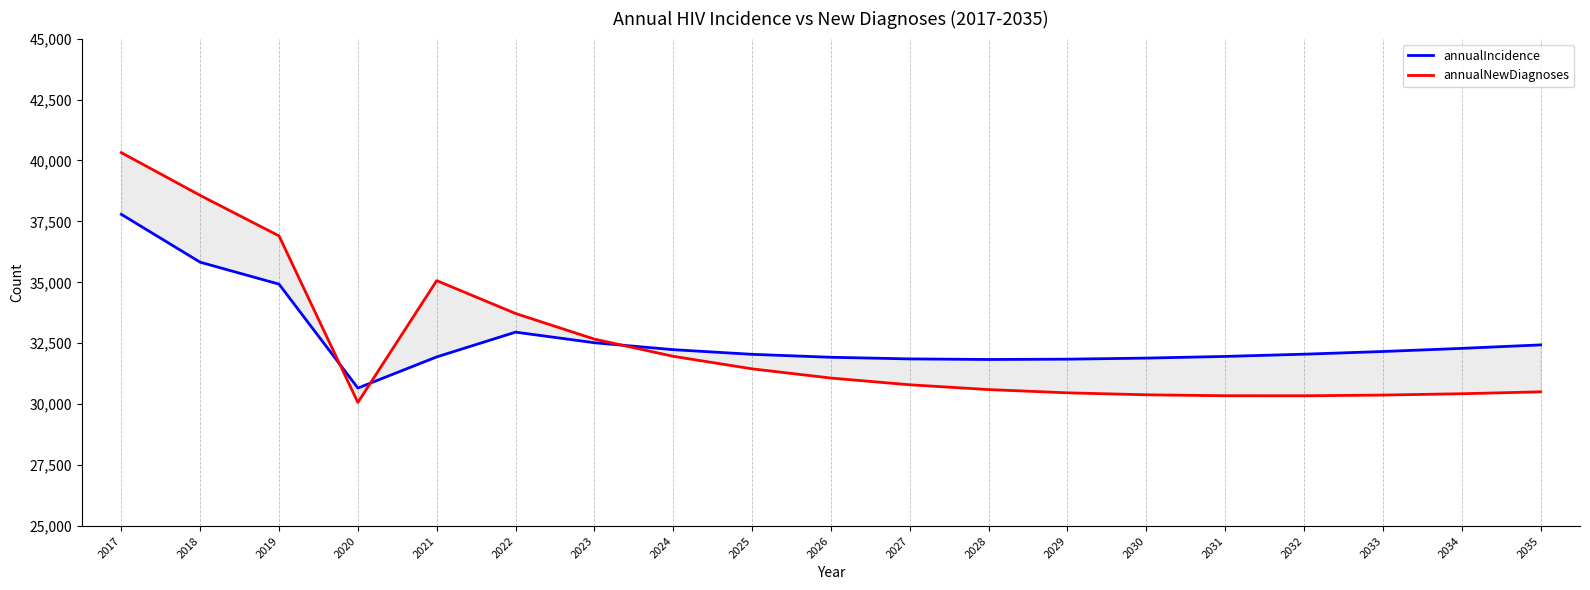

The annualIncidence series shows 37789 at 2017. True or false?

True